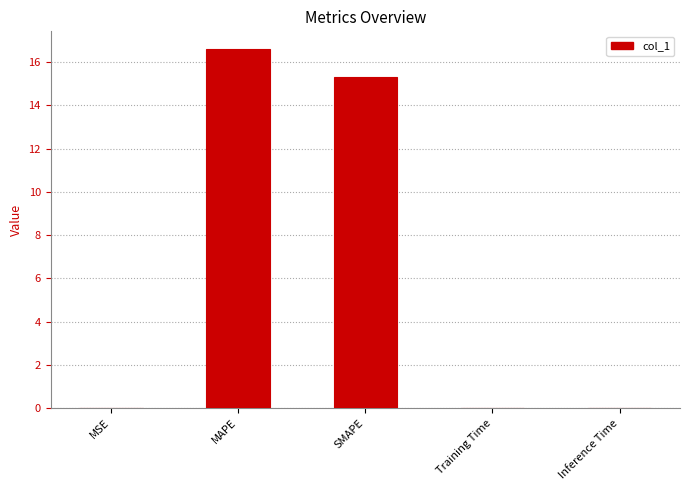

Where is the data nearest to the value 8?

SMAPE